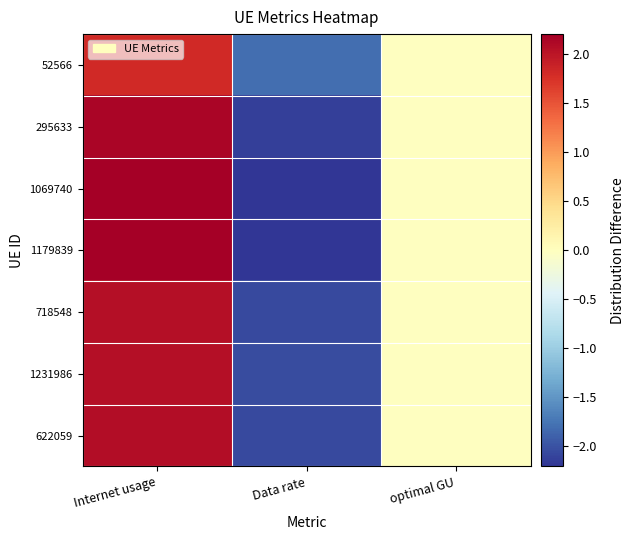

At which category is the sum across all series the highest?

Internet usage